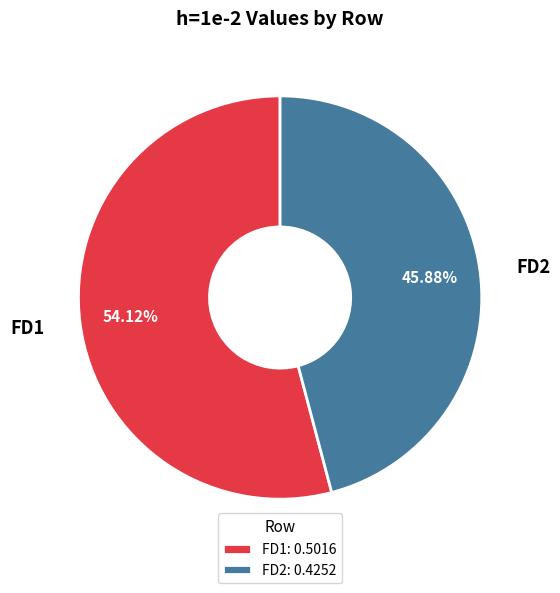

To the nearest percent, what is the average slice percentage?

50%